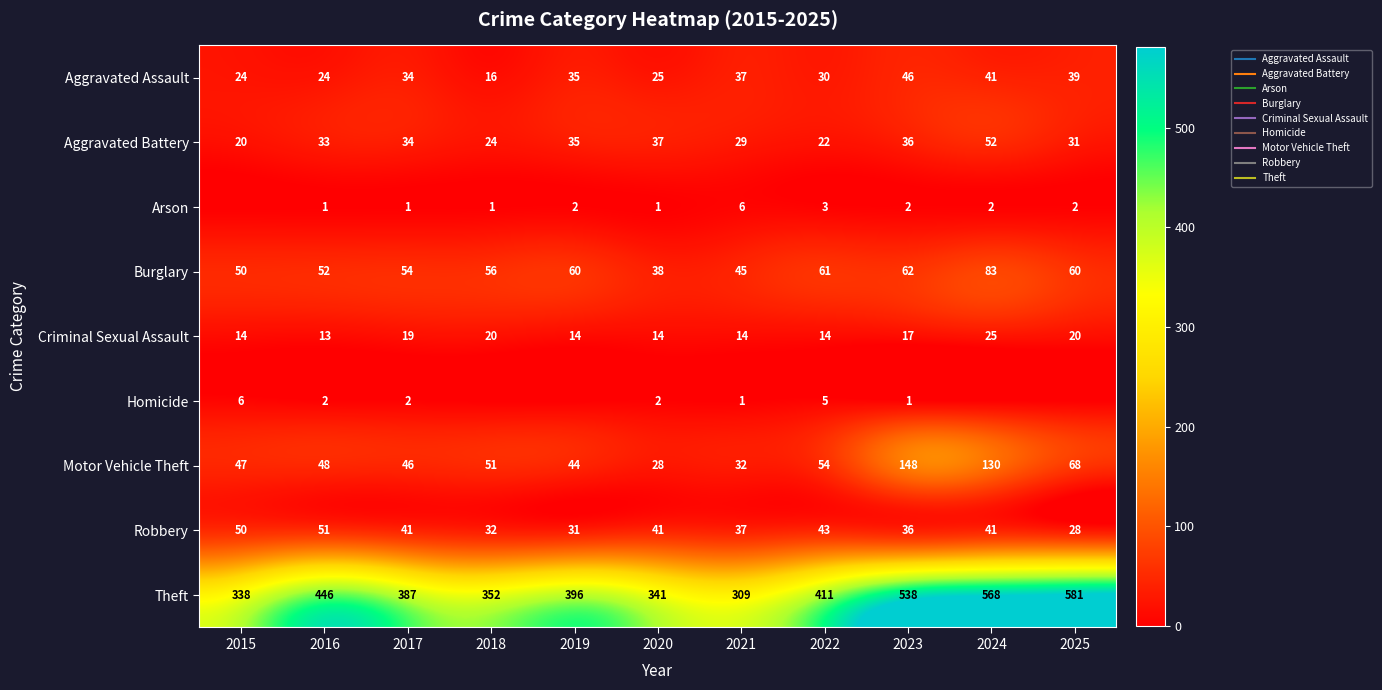

Is it true that Arson equals 5 at 2022?

False